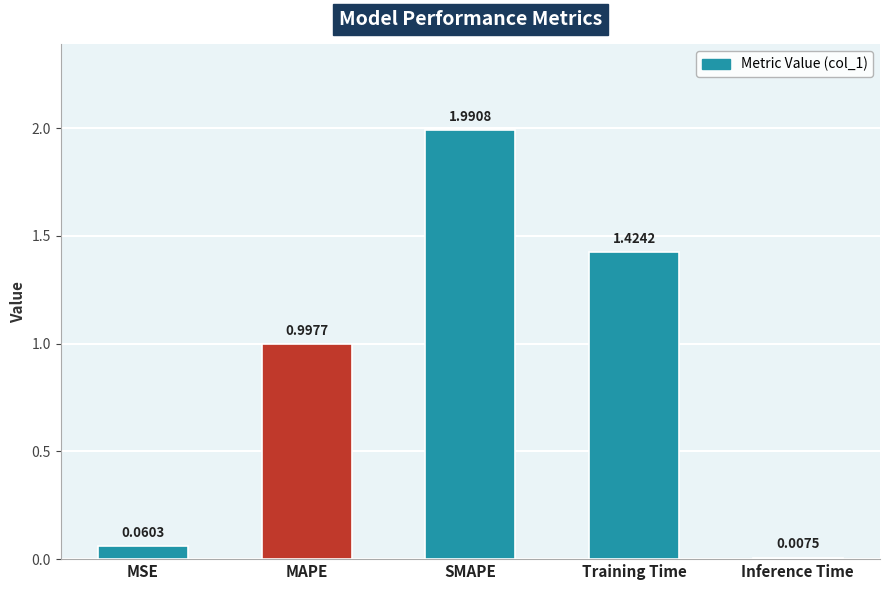

At which label is the value closest to 0?

Inference Time